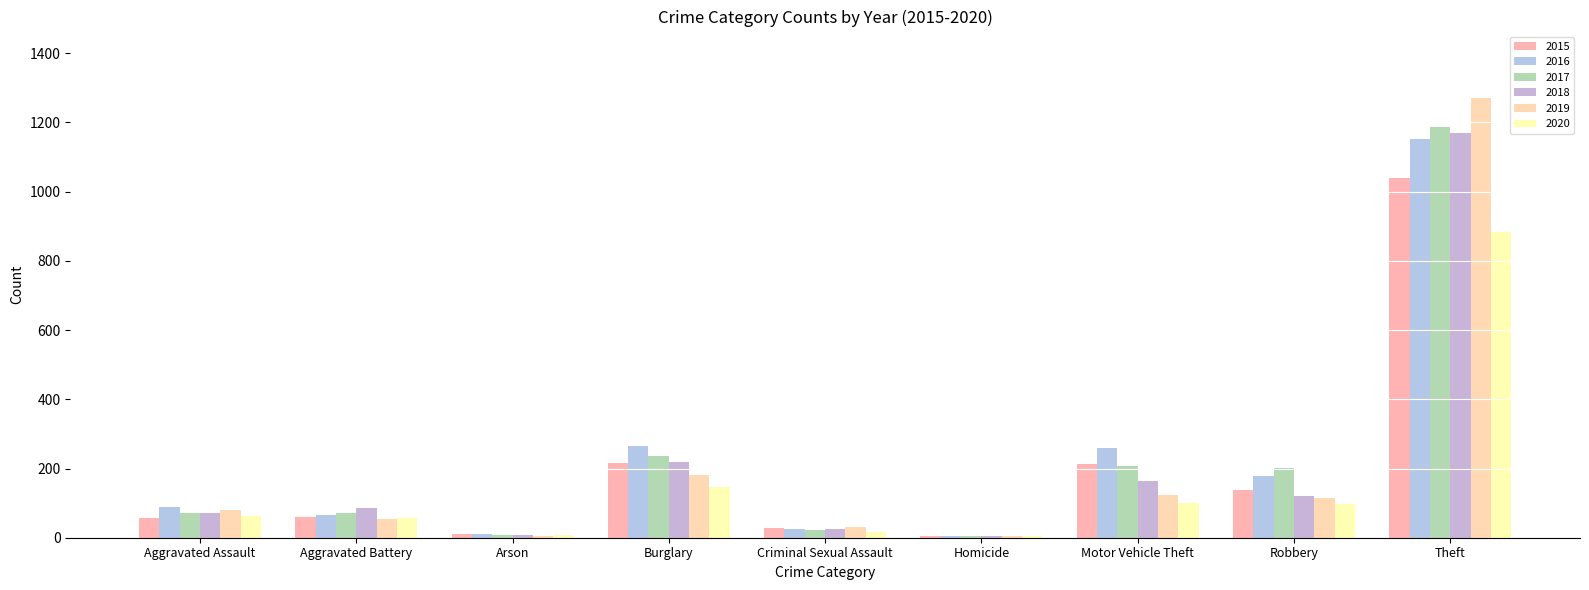

Are the bars grouped side by side (vs. stacked)?

Yes